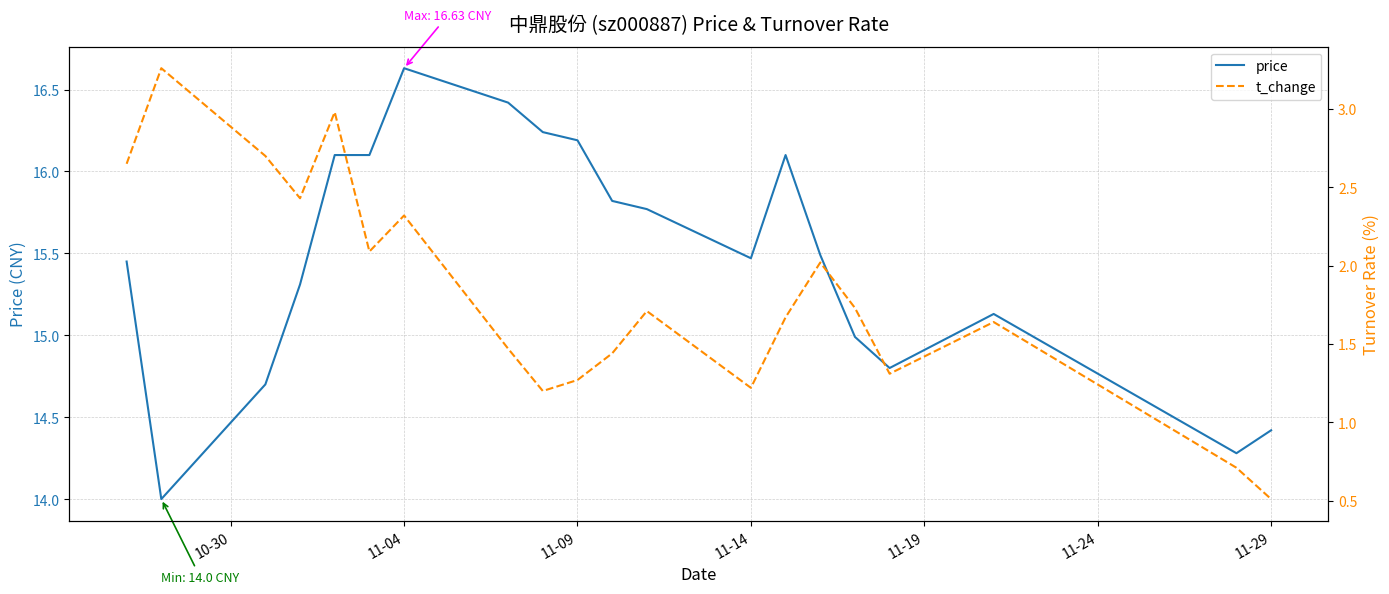

What is the lowest value of the price series?

14.0